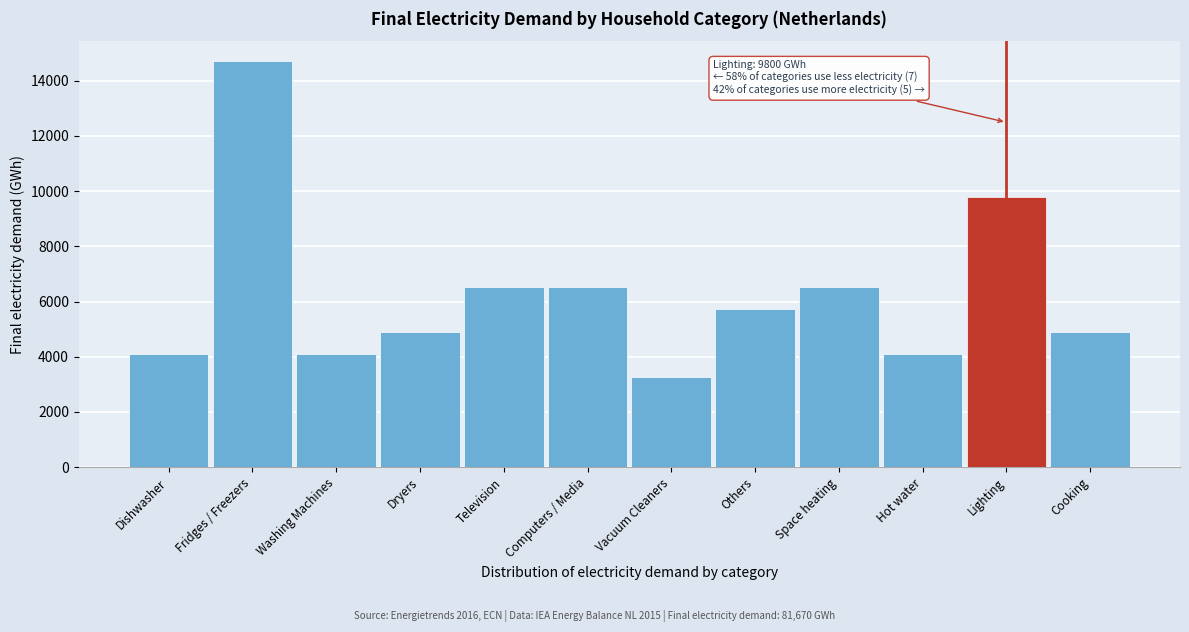

Reading left to right, what are all the values shown in this chart?

Dishwasher=4083.5	Fridges / Freezers=14700.6	Washing Machines=4083.5	Dryers=4900.2	Television=6533.6	Computers / Media=6533.6	Vacuum Cleaners=3266.8	Others=5716.9	Space heating=6533.6	Hot water=4083.5	Lighting=9800.4	Cooking=4900.2